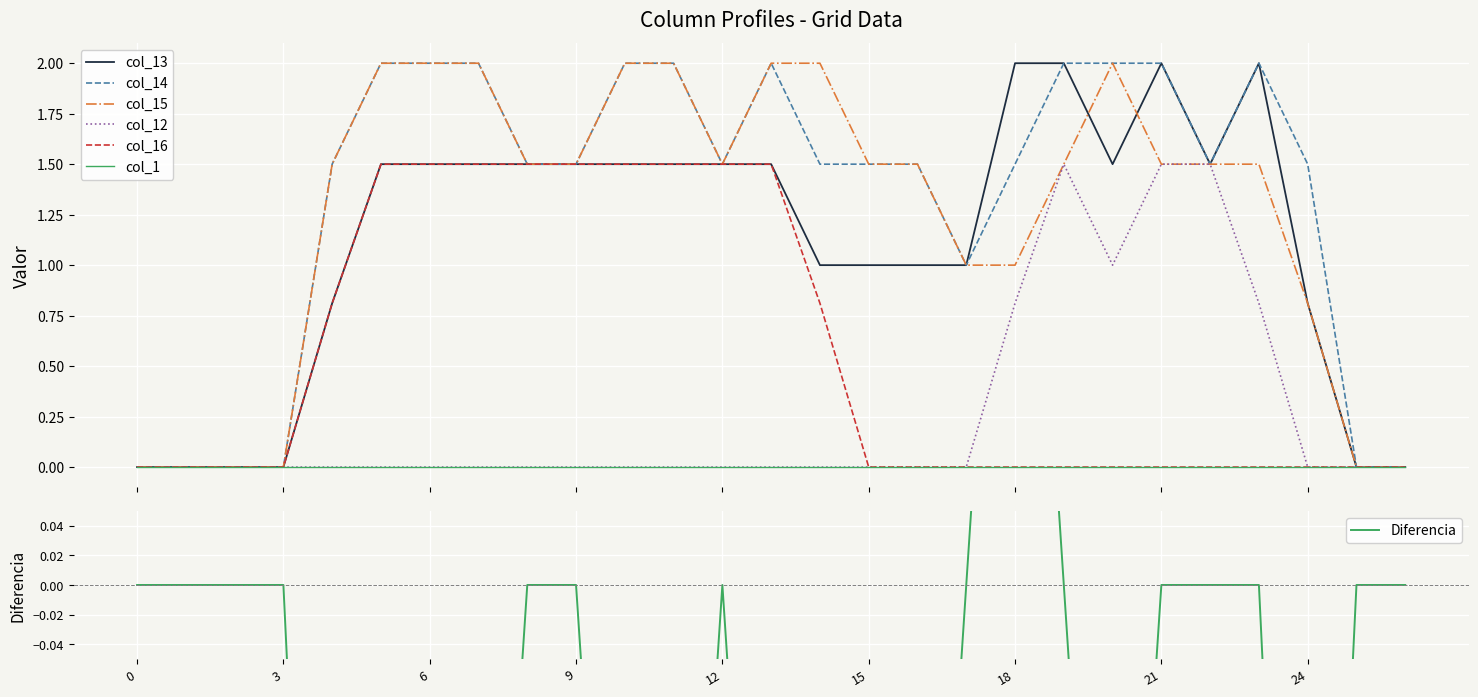

What is the highest value of the col_14 series?

2.0